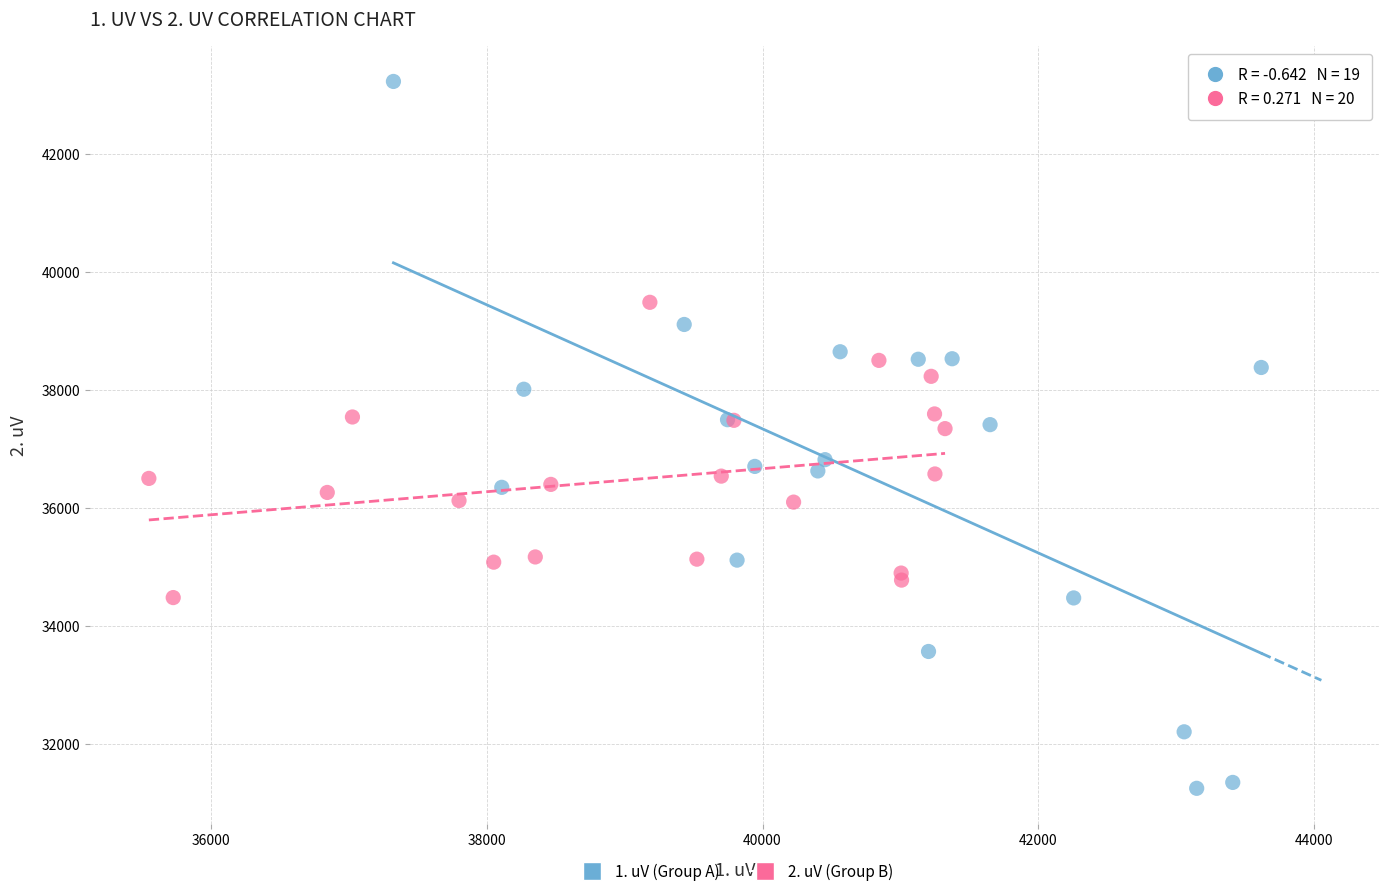

Which series contains the lowest Y value?

1. uV (Group A)